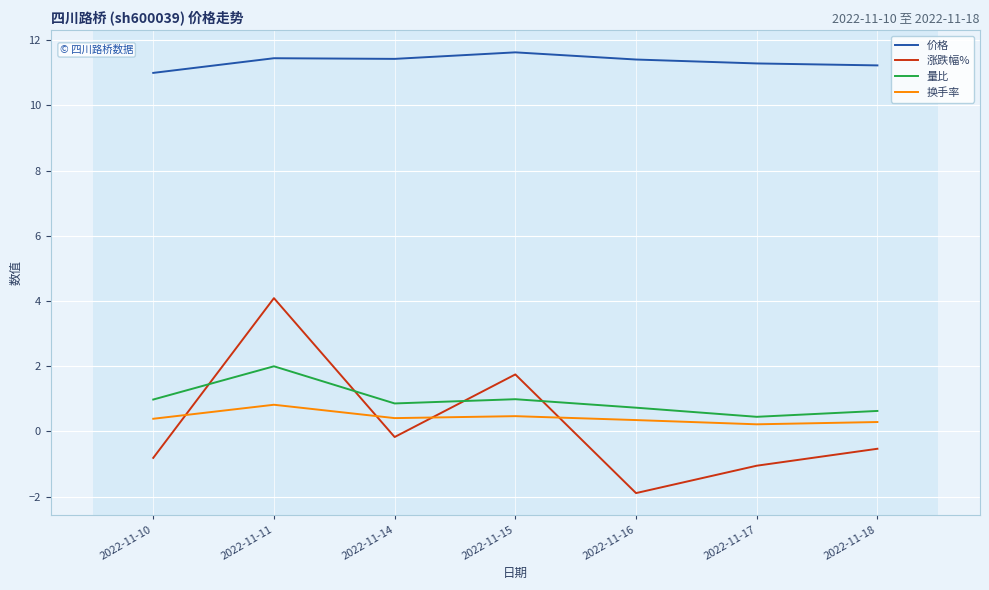

How many 价格 values are between 11 and 12?

7